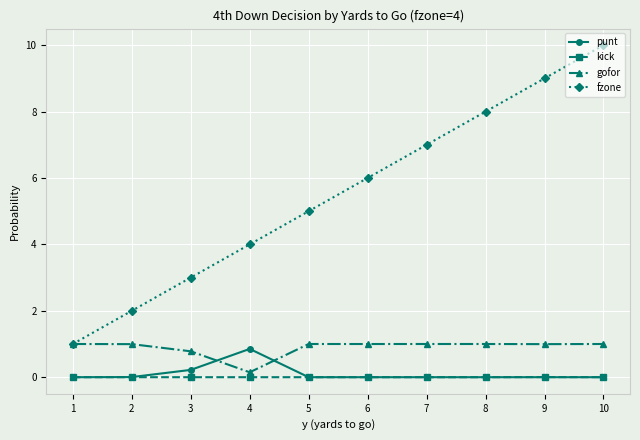

Which series has the widest spread of values?

fzone